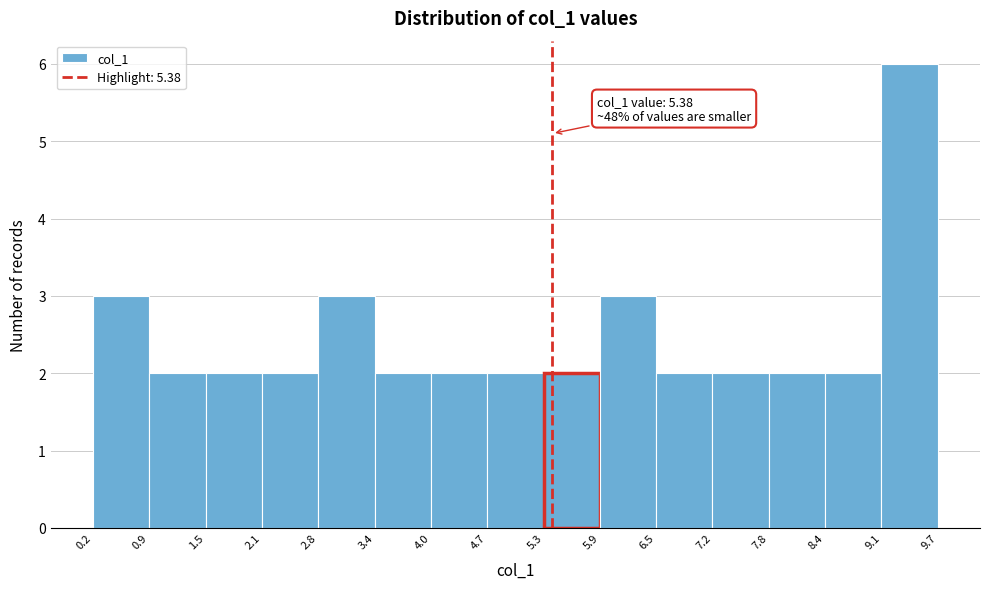

Which range on the x-axis has the tallest bar?

9.1 to 9.7